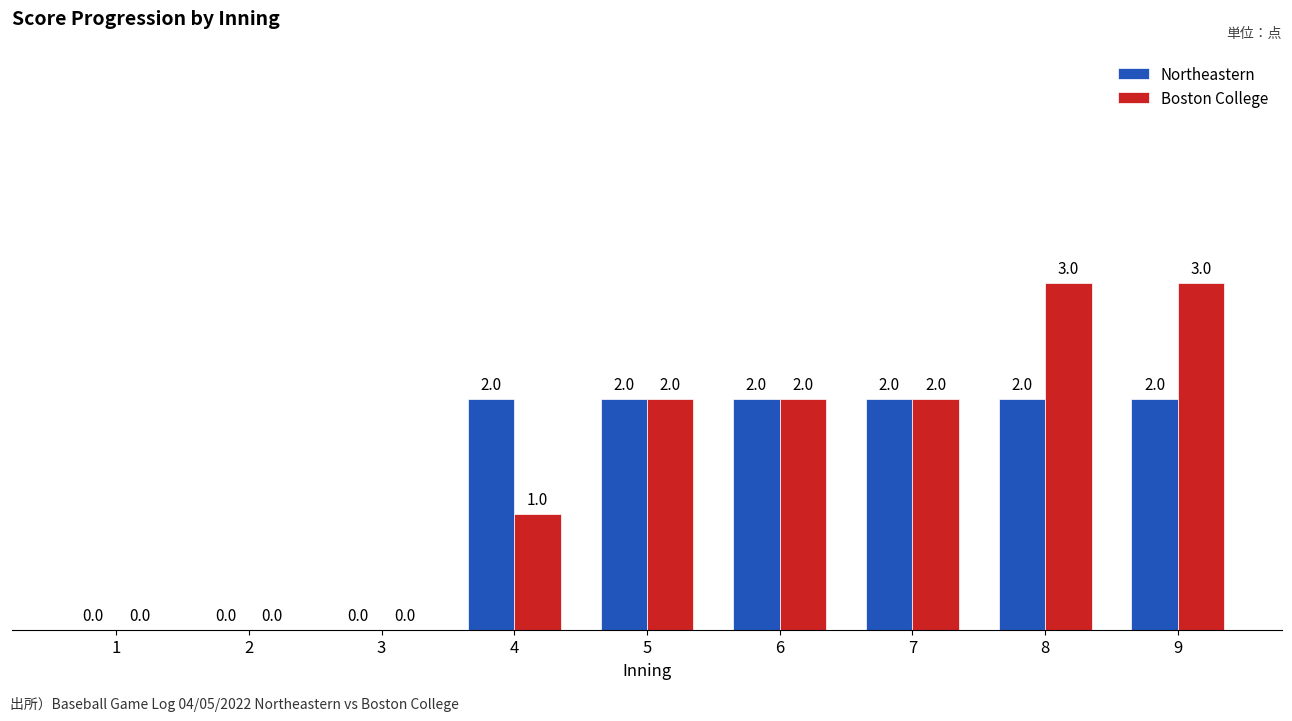

Which series has the largest total across all categories?

Boston College